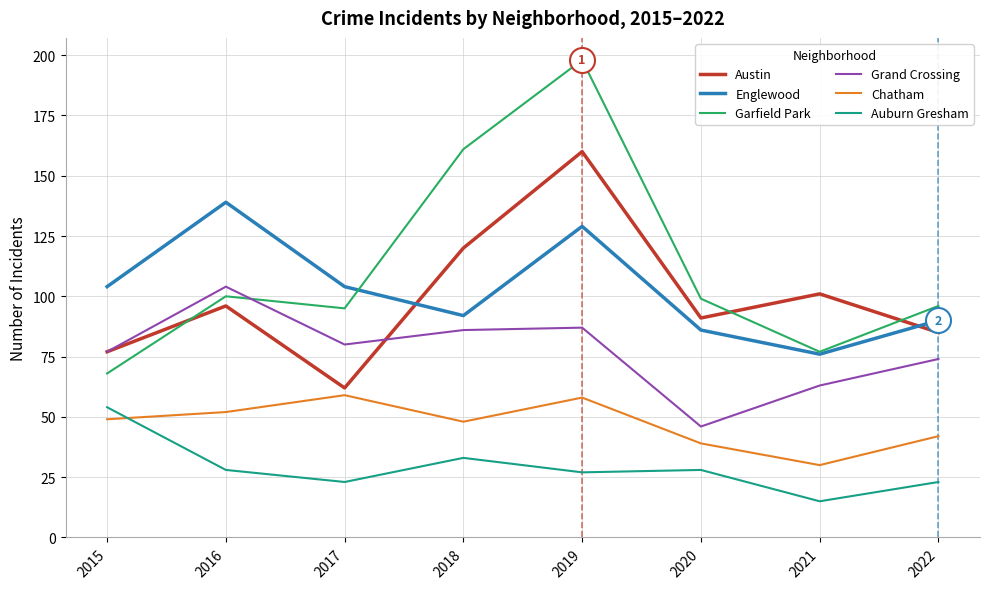

What is the difference between the highest and lowest values at 2022?

73